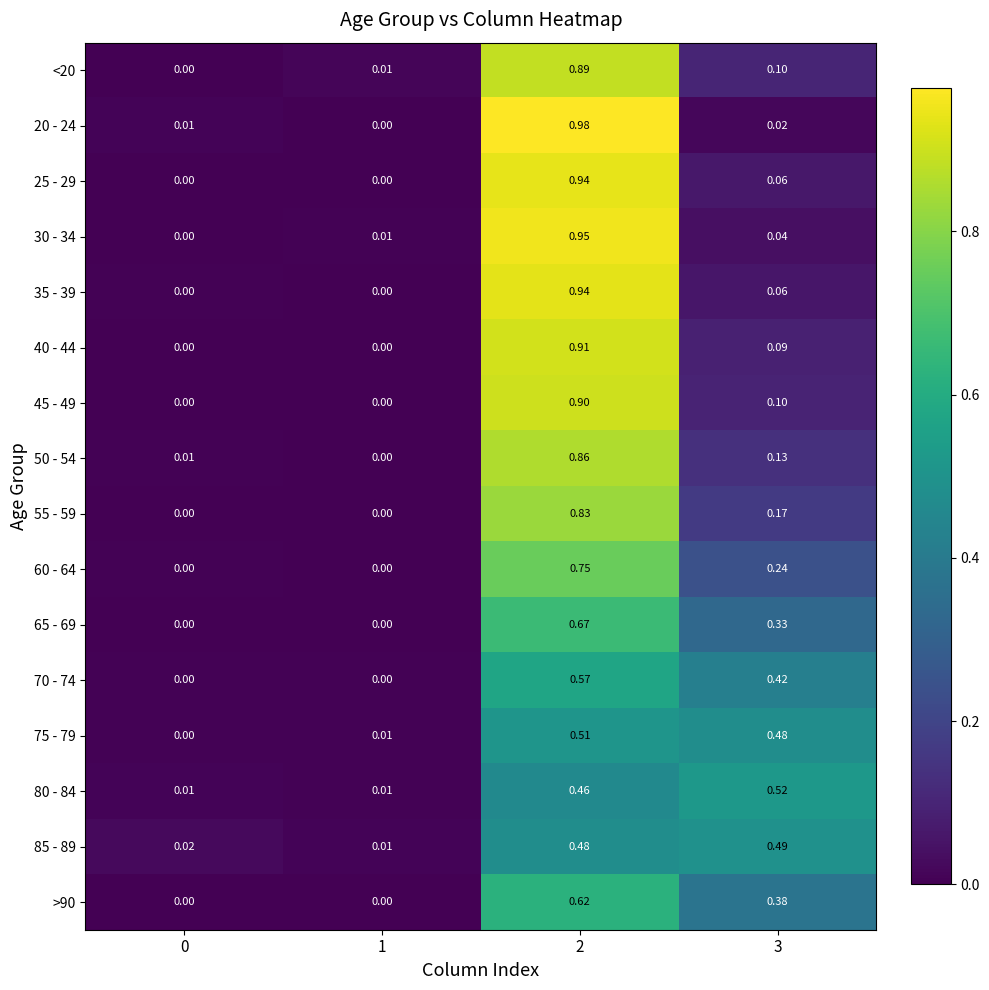

Is the value of 40 - 44 at 3 greater than the value of 60 - 64 at 3?

No